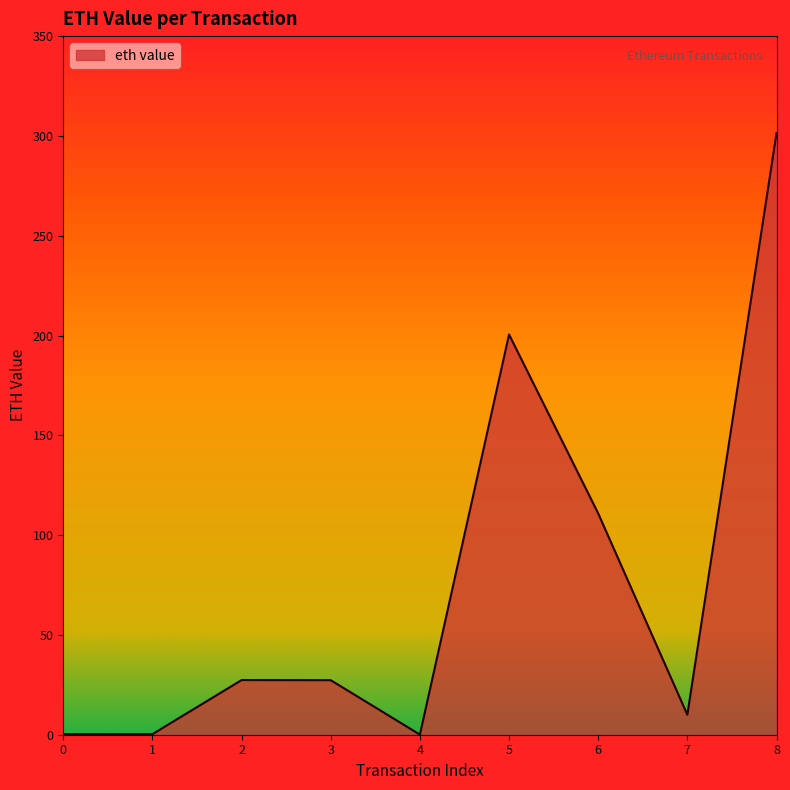

What is the greatest value displayed?

301.4